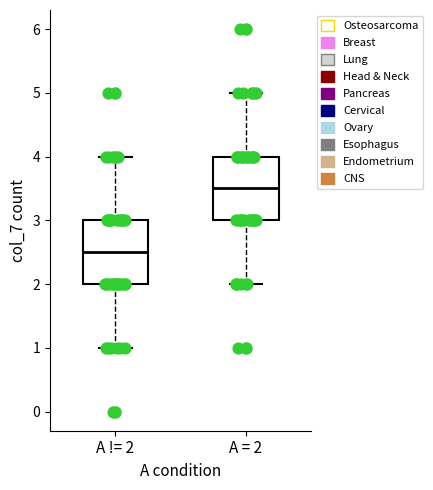

Reading left to right, transcribe this box plot: for each box, give where its median line is, the range the box spans, and where its two whiskers end, as read against the y-axis. The values are not printed on the chart, so give them approximately, as read against the axis.

A != 2: median 2.5, box 2.0 to 3.0, whiskers 1.0 to 4.0
A = 2: median 3.5, box 3.0 to 4.0, whiskers 2.0 to 5.0